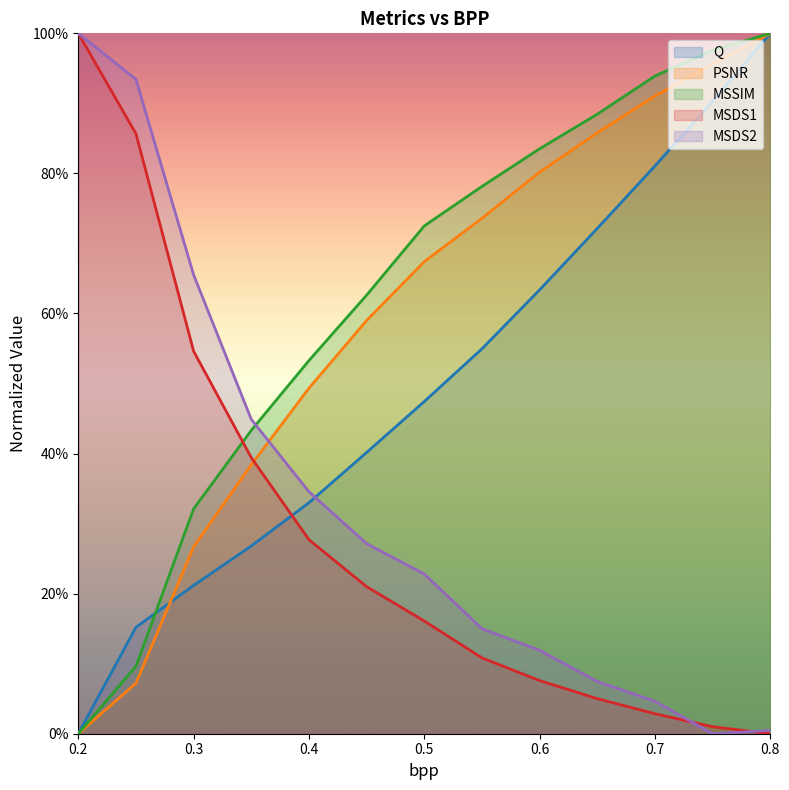

What is the difference between the maximum and minimum values in the MSDS1 series?

1.0